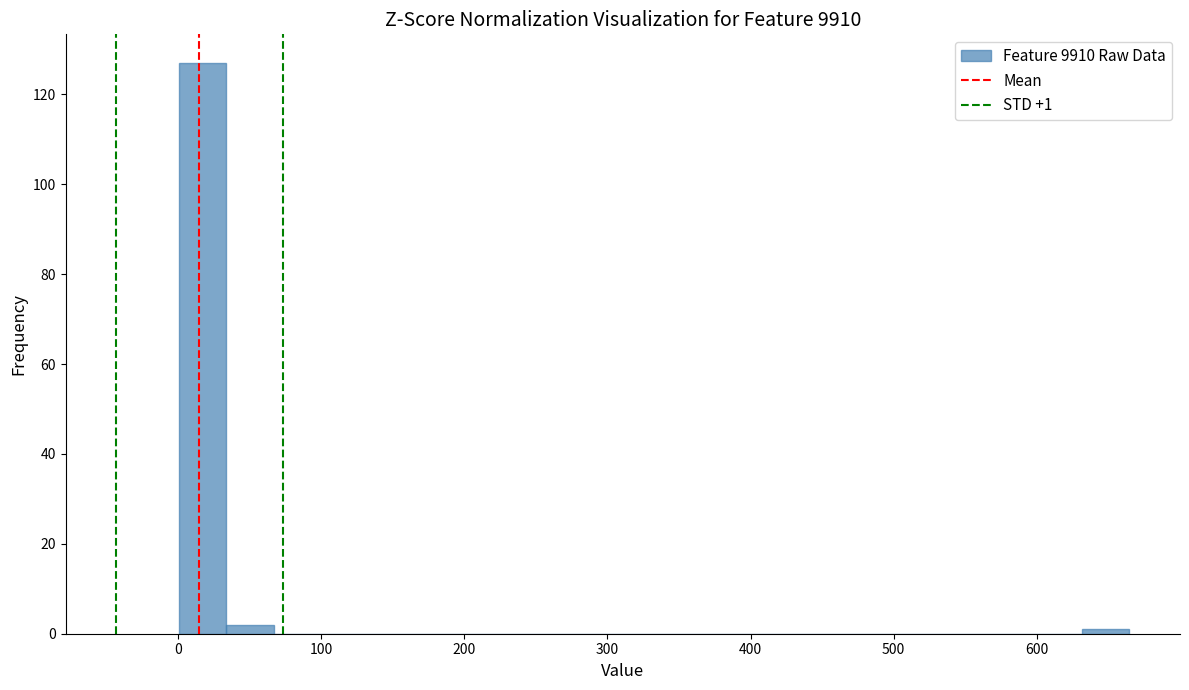

Read against the x-axis, roughly where is the centre of the tallest bar?

20